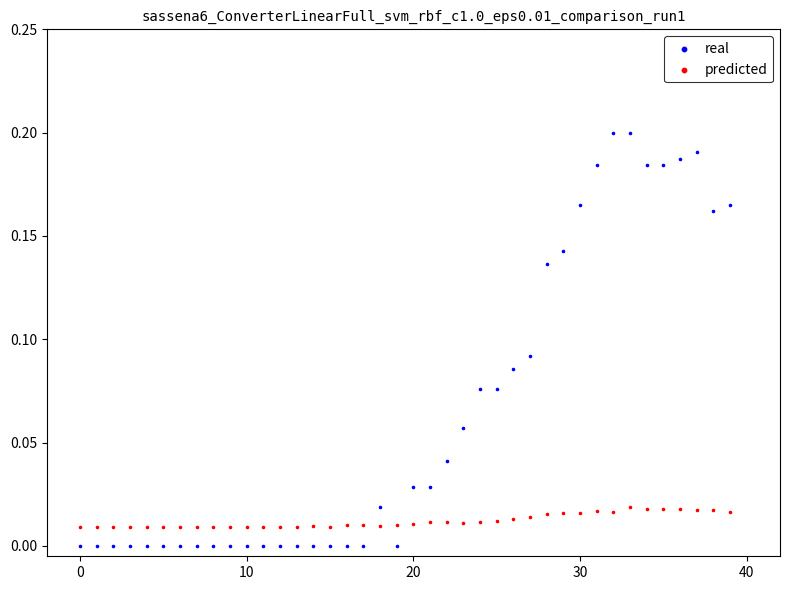

Which series reaches the maximum Y coordinate?

real